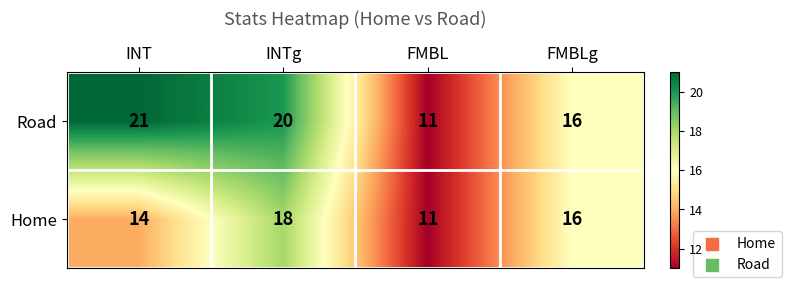

What is the total value across all series at FMBLg?

32